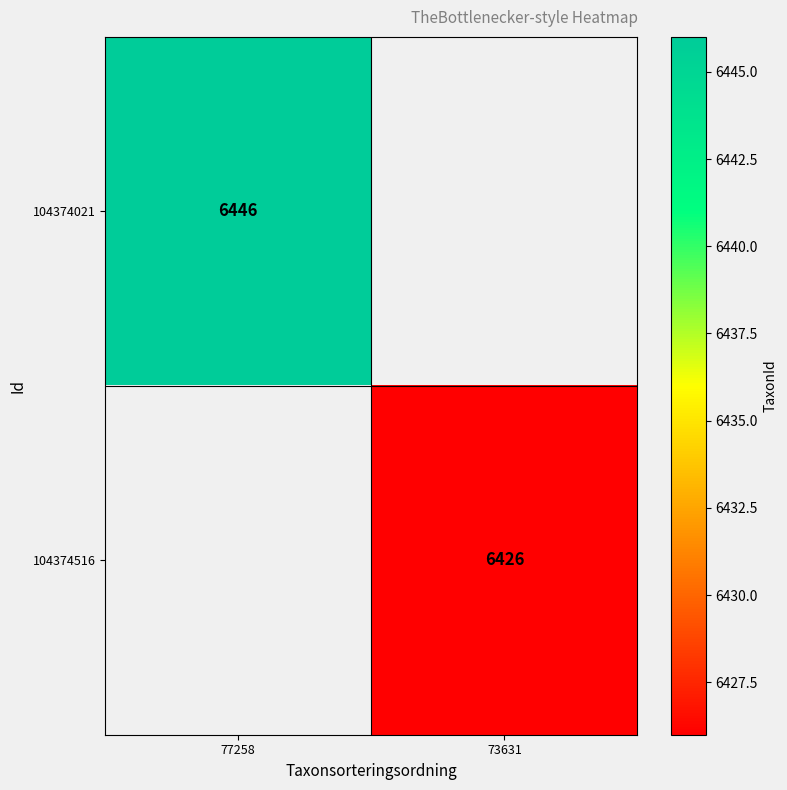

Which series has the largest total across all categories?

104374021